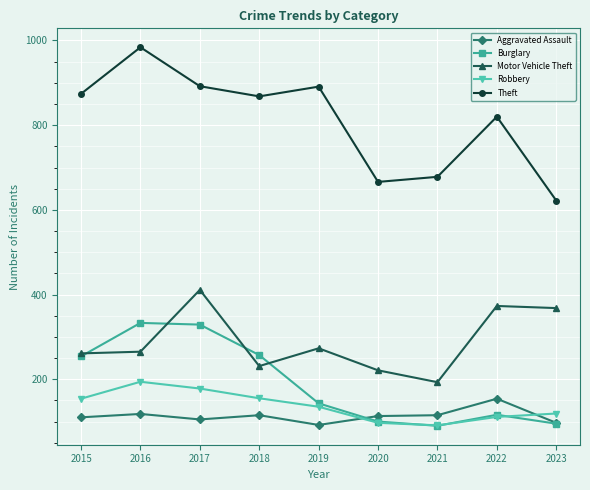

Is the value of Motor Vehicle Theft at 2023 greater than the value of Theft at 2019?

No